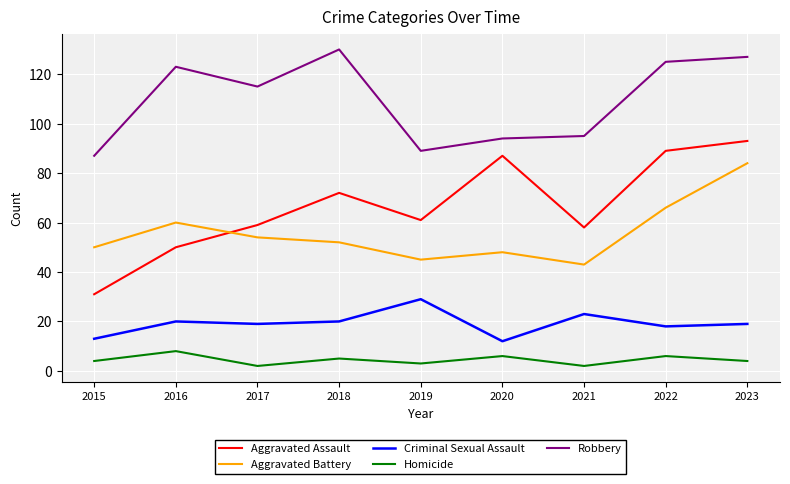

What is the difference between the second highest and second lowest values in the Criminal Sexual Assault series?

10